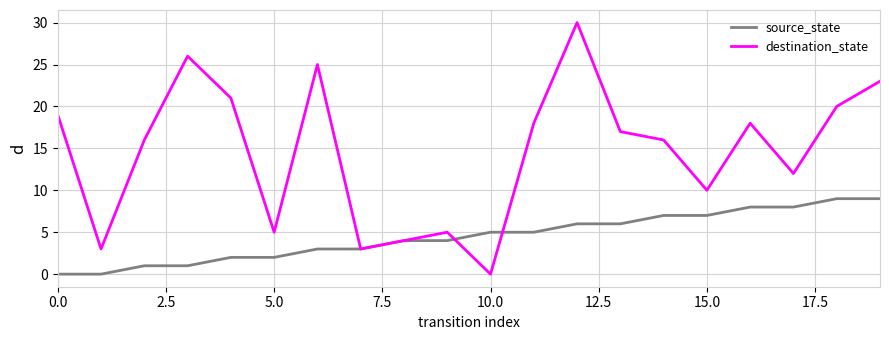

Rank the series by their average value, from lowest to highest.

source_state, destination_state